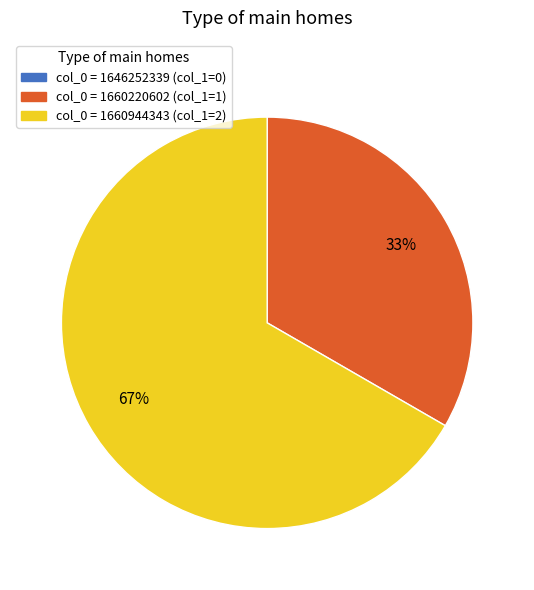

Does any single category account for the majority?

Yes